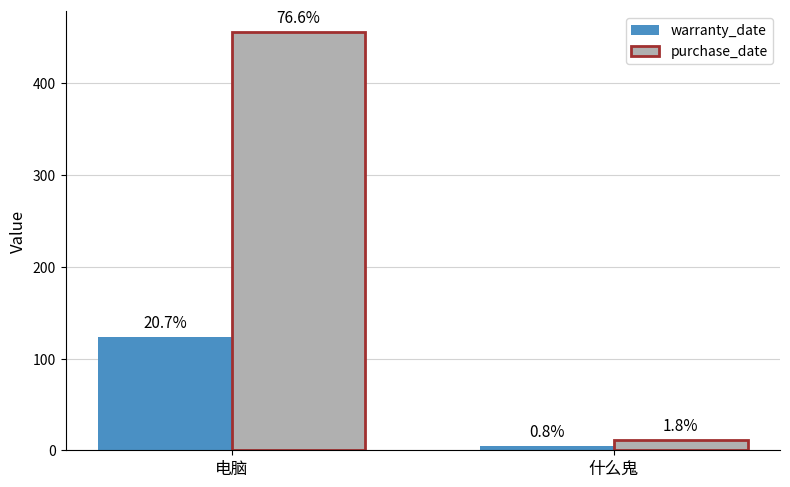

What are all the series names shown in the legend?

warranty_date, purchase_date